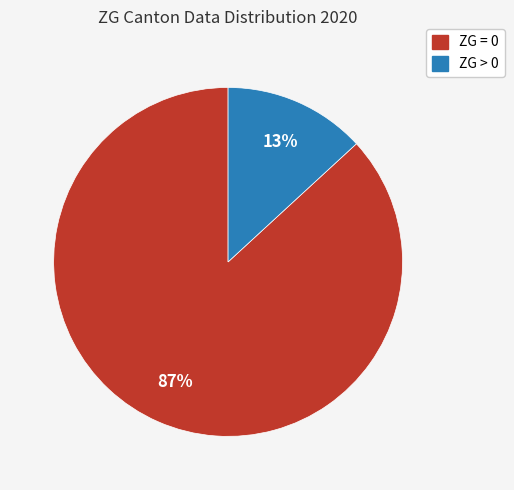

The ZG = 0 slice represents 72% of the pie. True or false?

False